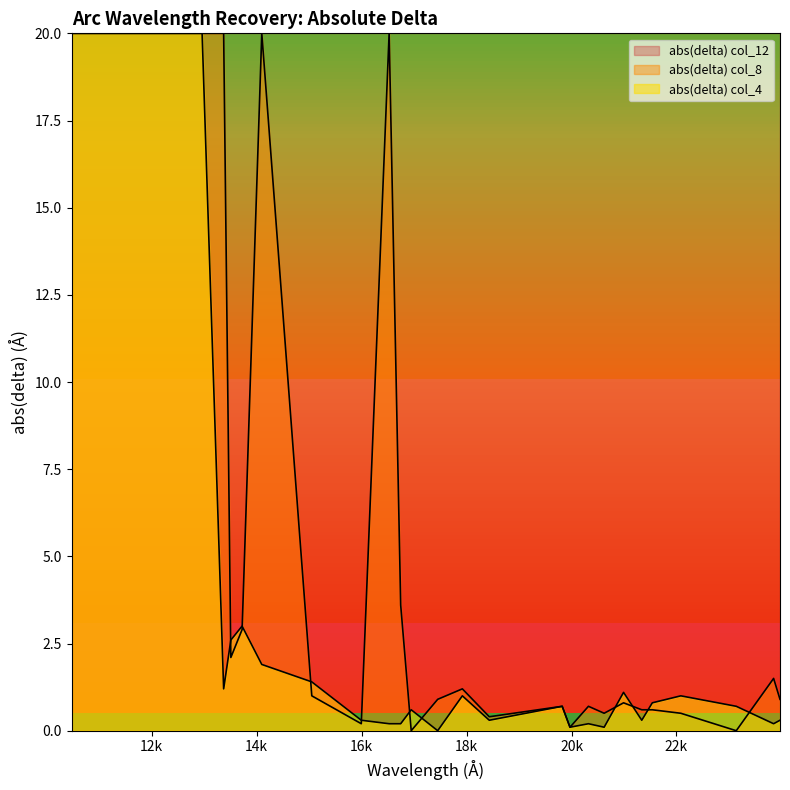

What position from the right is 16744.7?

16